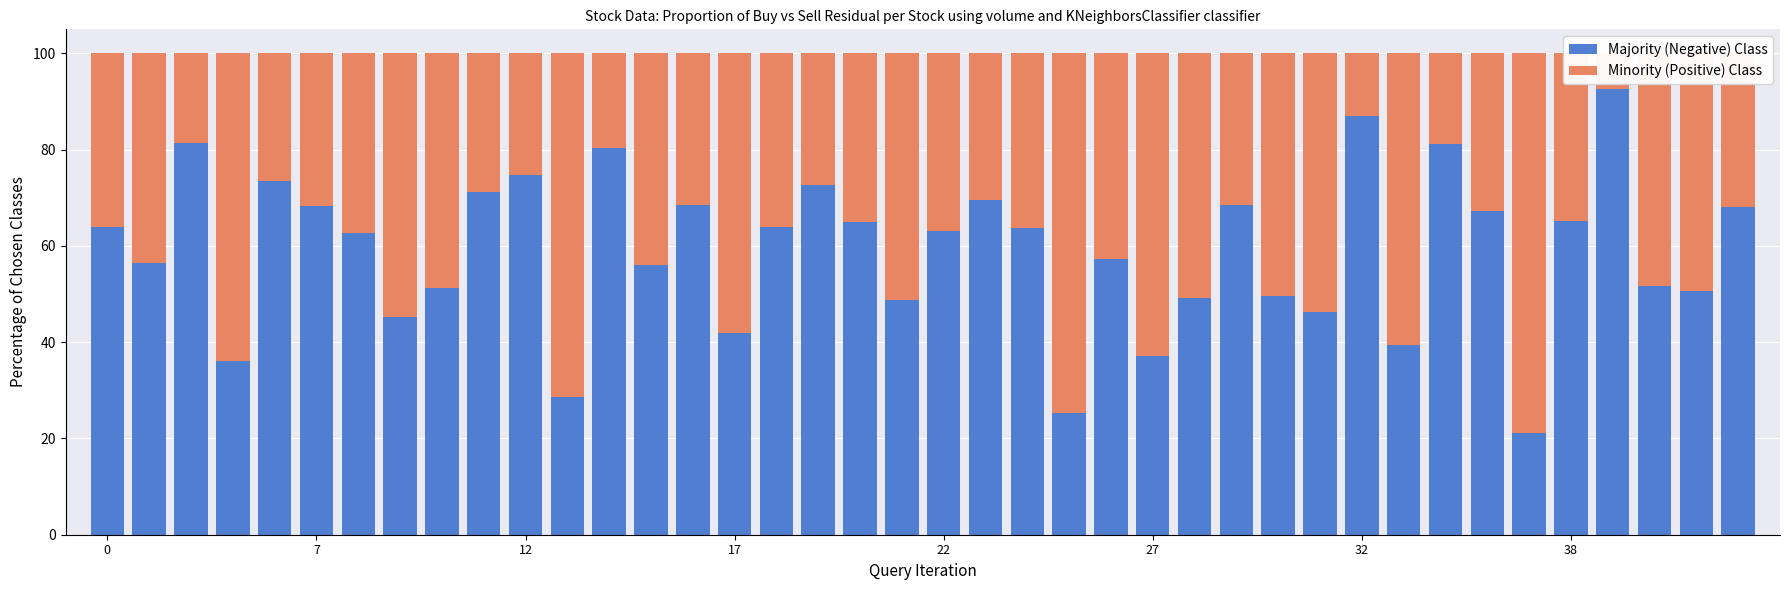

How many bars are there in total?

80